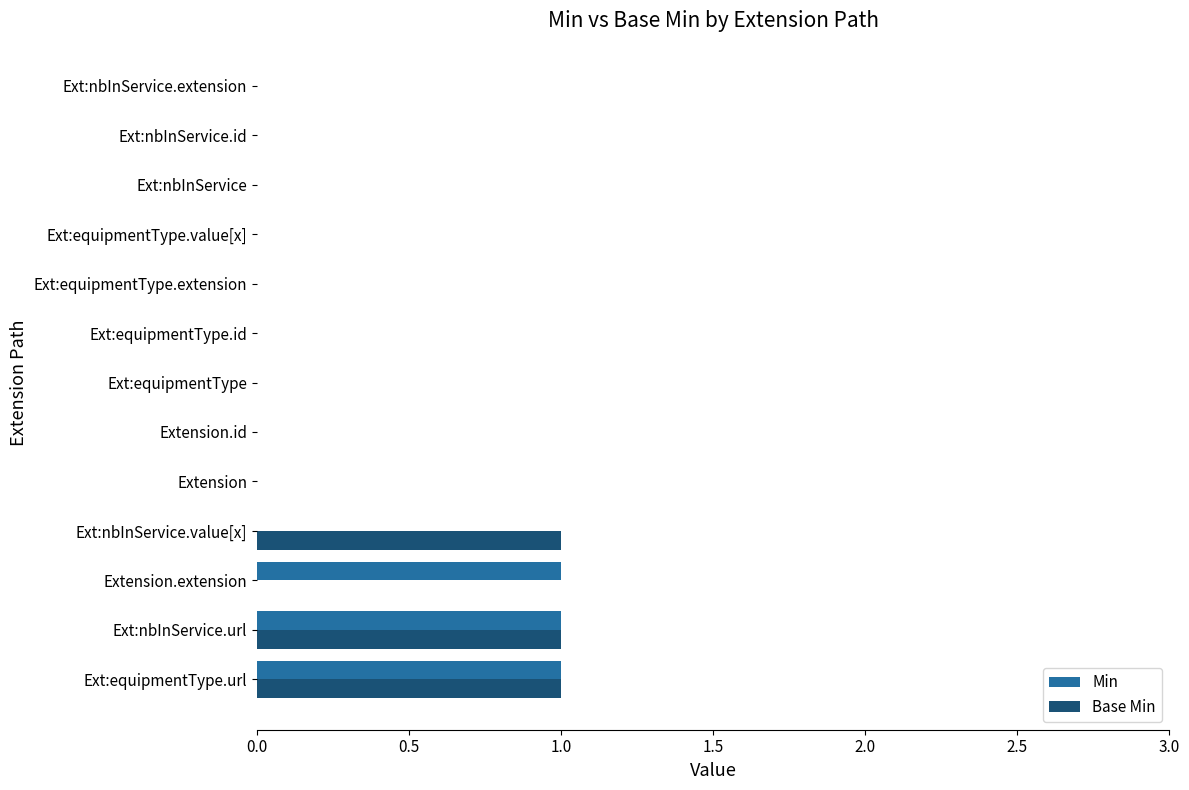

The value of Min at Extension.id is 0. True or false?

True